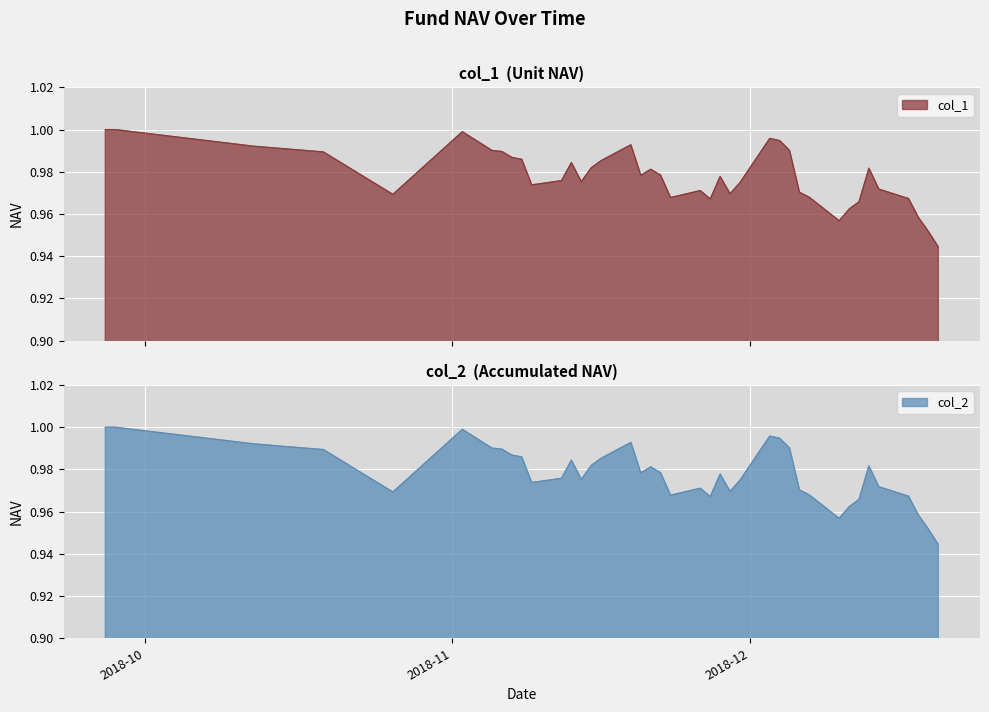

Which series has the widest spread of values?

col_1